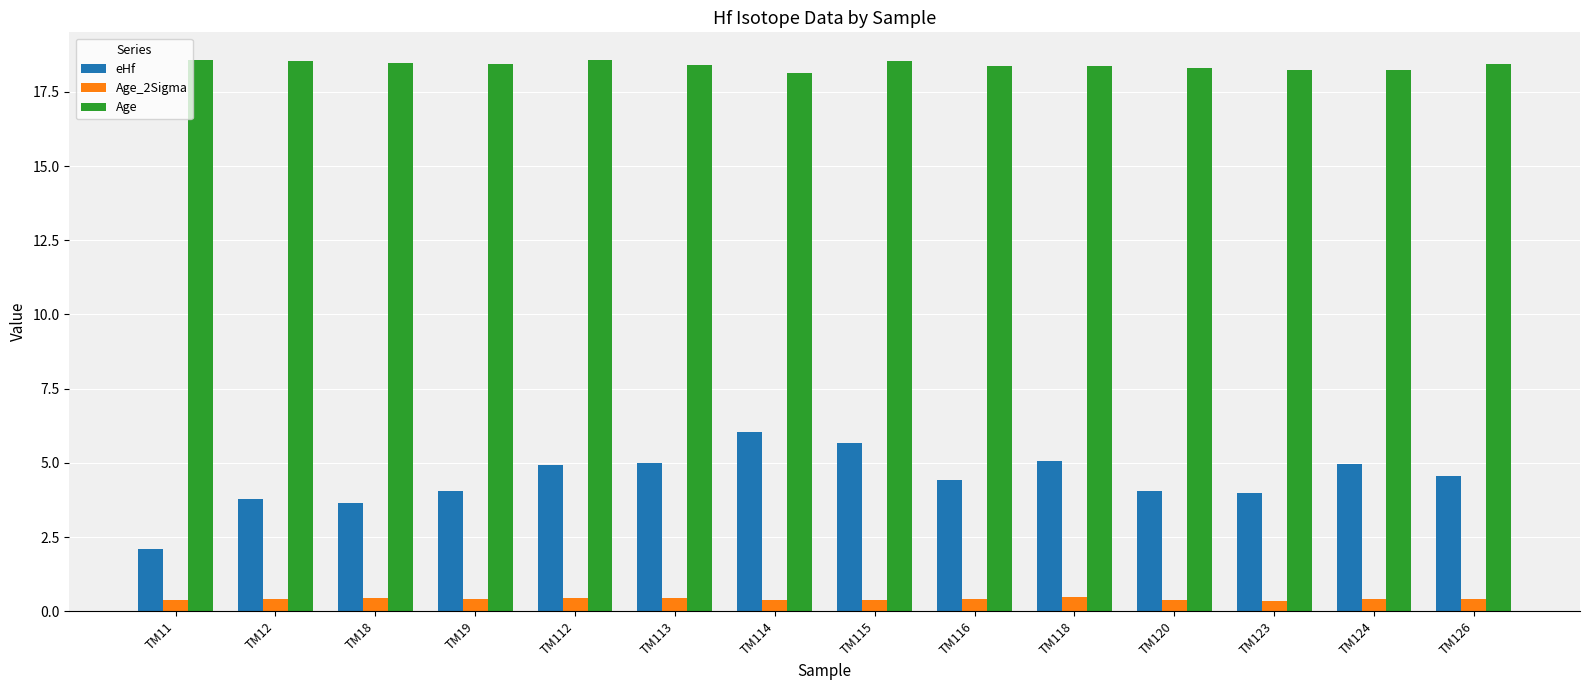

What is the value of the Age bar at the 4th from the left?

18.4